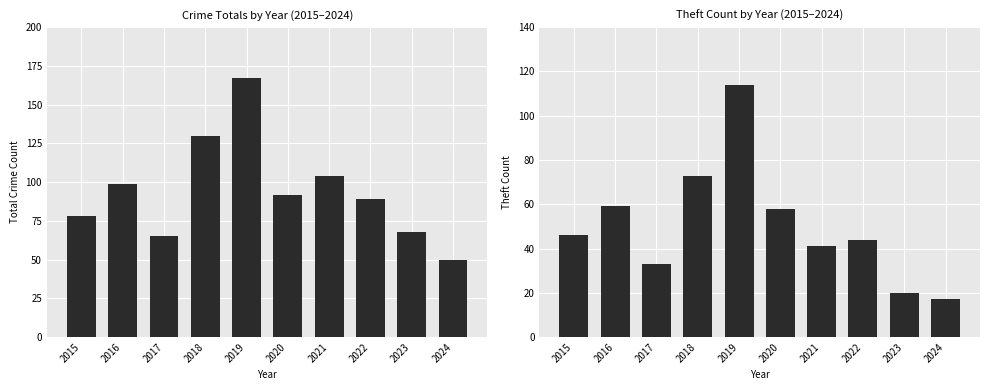

Read the Theft value at 2019.

114